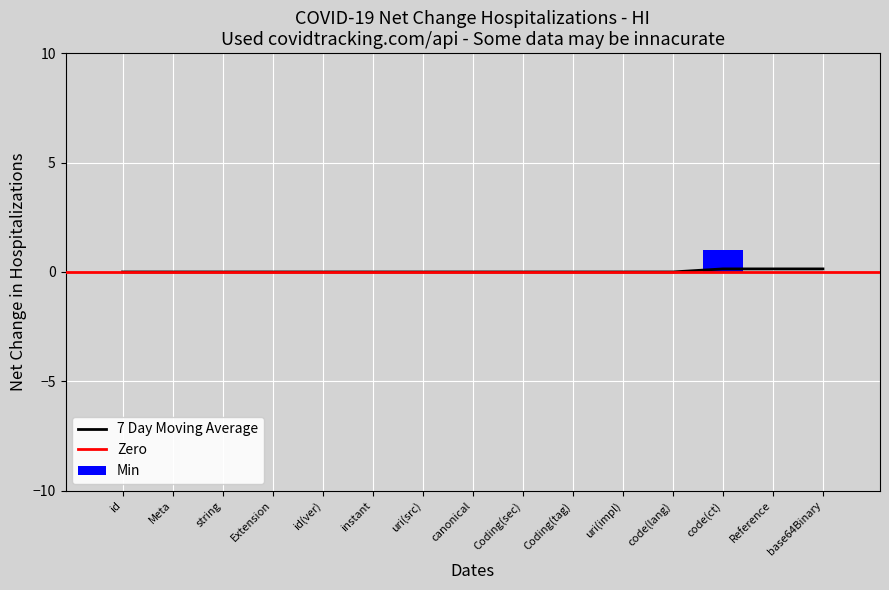

The value of Min at string is 0. True or false?

True